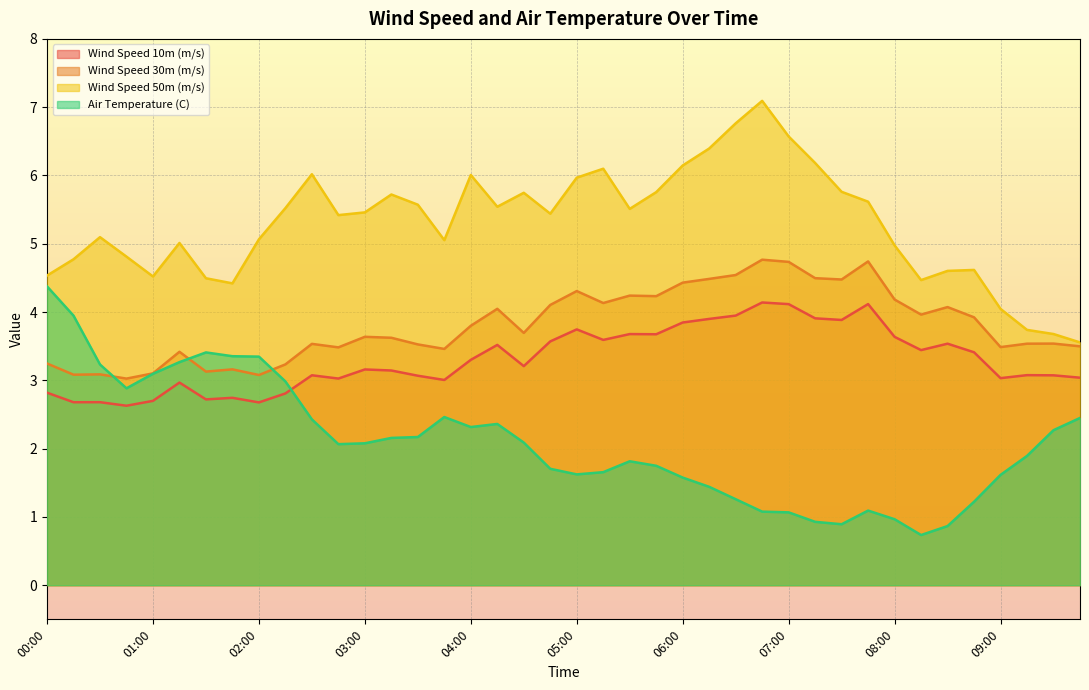

Which label corresponds to the smallest value in the chart?

08:15